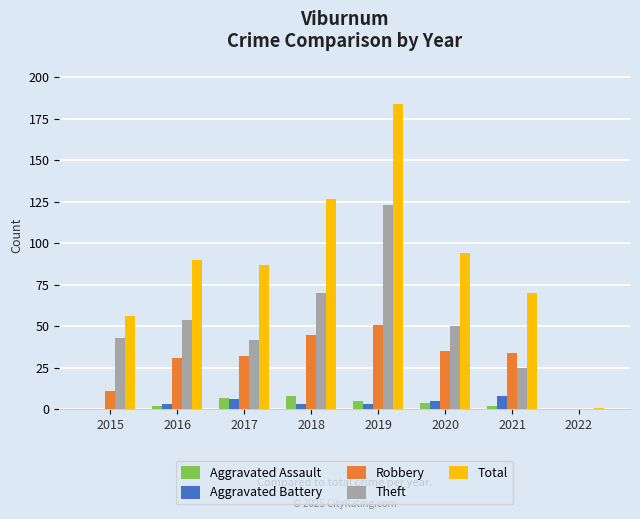

The value of Total at 2015 is 56. True or false?

True